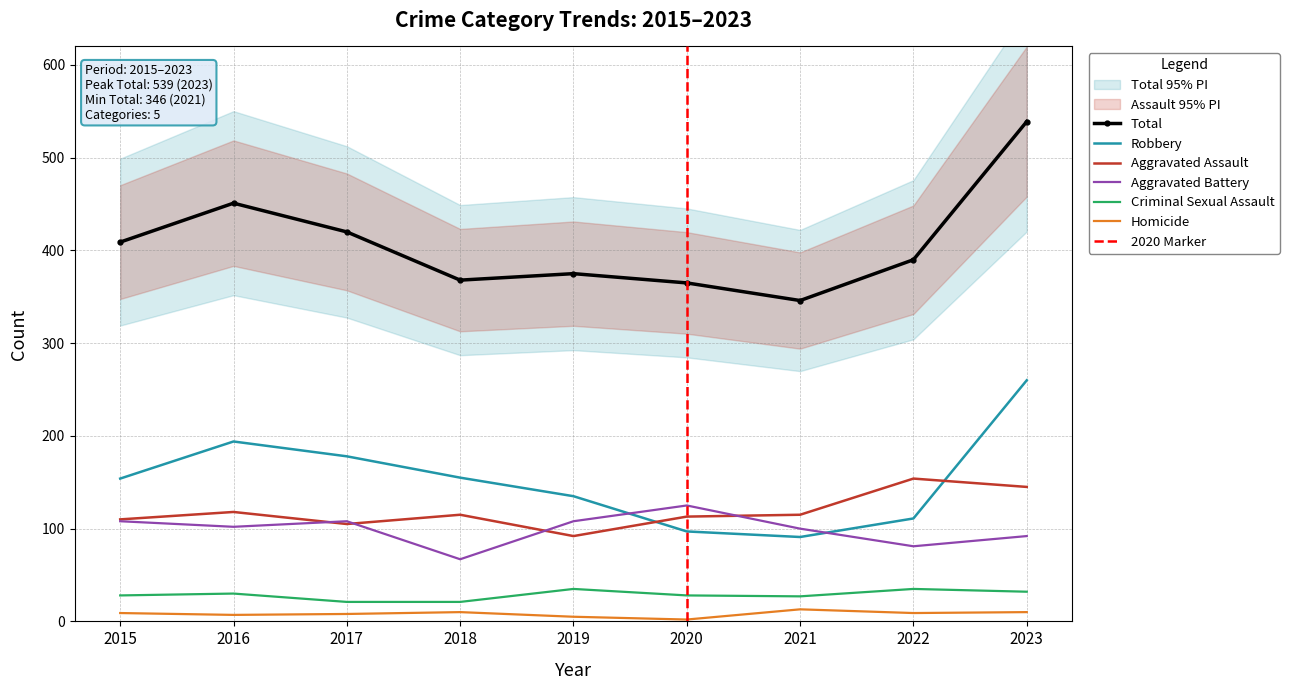

What is the difference between the maximum and minimum values in the Homicide series?

11